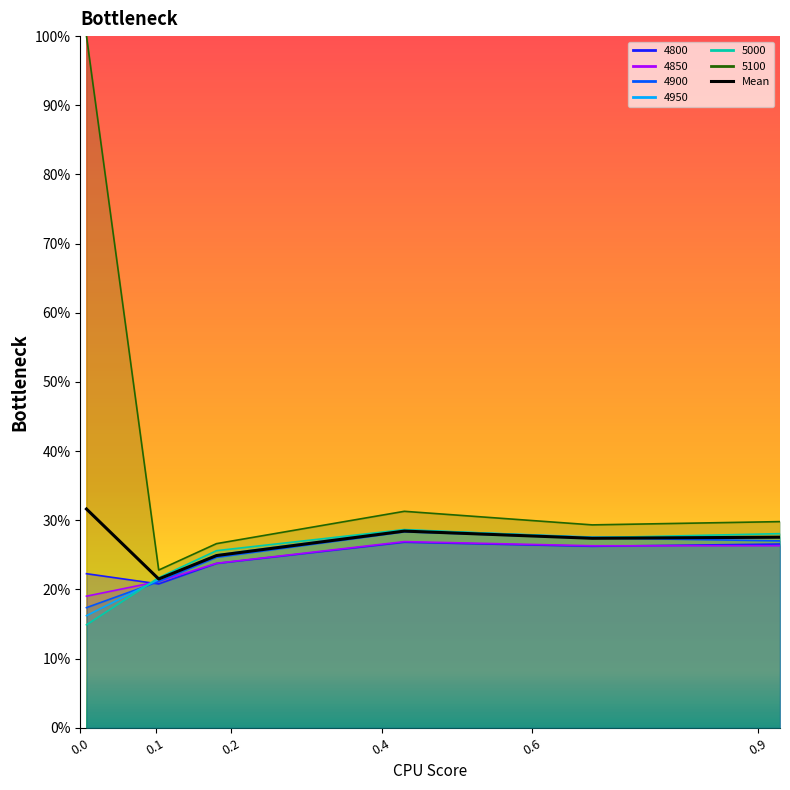

Is it true that the value at 0.0 is 0.3?

True